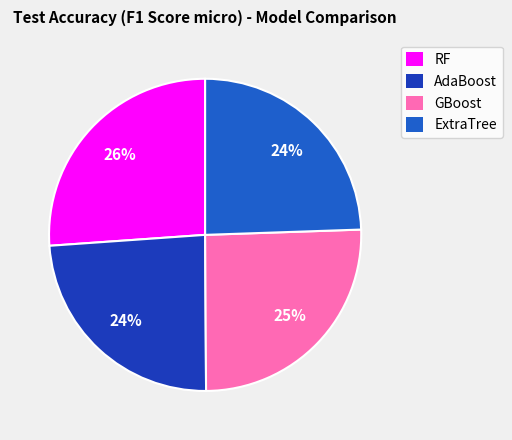

Is it true that RF is 26% of the pie?

True